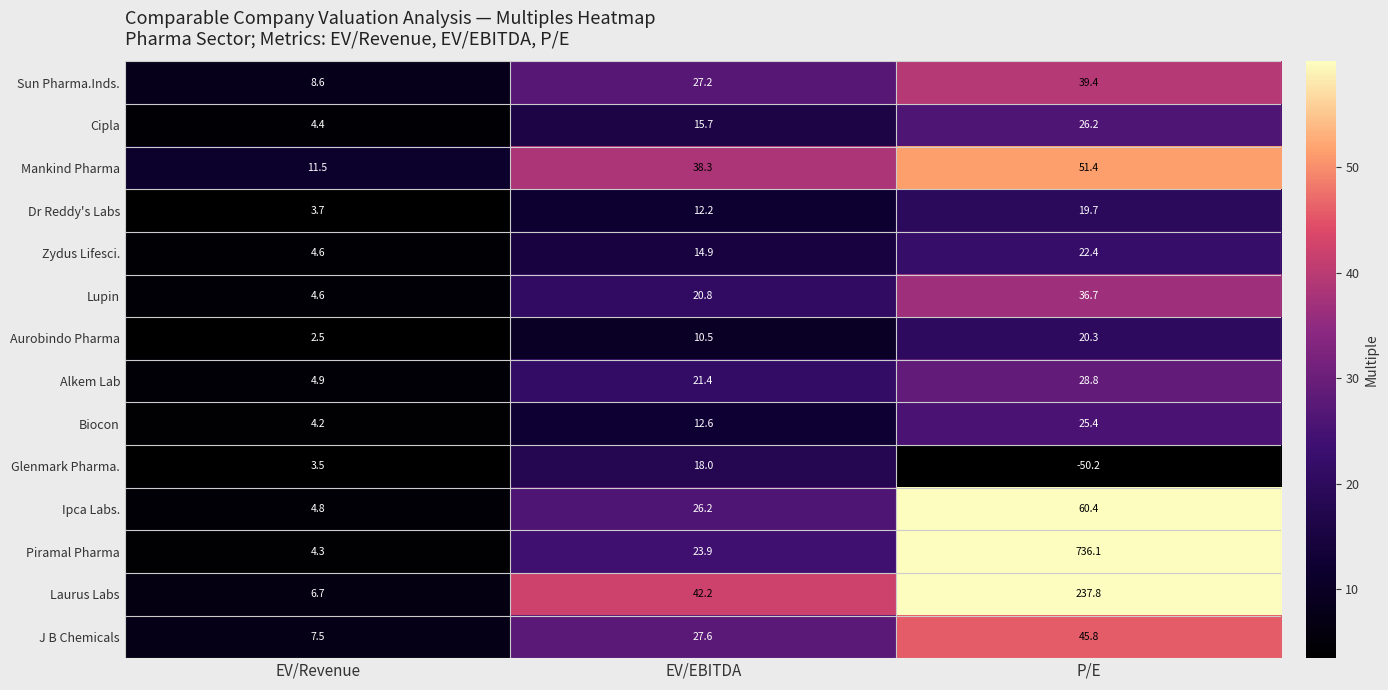

Is the value of Sun Pharma.Inds. at EV/EBITDA greater than the value of Piramal Pharma at EV/EBITDA?

Yes